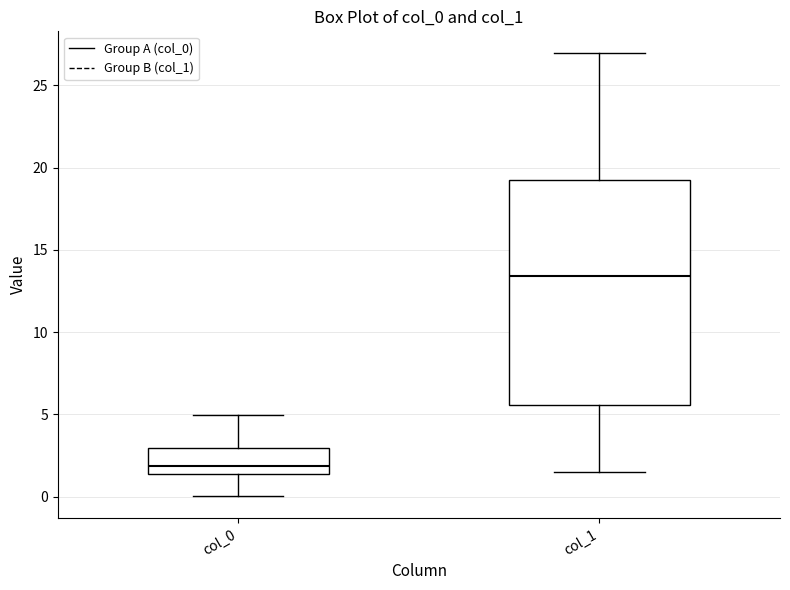

Reading left to right, transcribe this box plot: for each box, give where its median line is, the range the box spans, and where its two whiskers end, as read against the y-axis. The values are not printed on the chart, so give them approximately, as read against the axis.

col_0: median 2.0, box 1.5 to 3.0, whiskers 0.0 to 5.0
col_1: median 13.5, box 5.5 to 19.0, whiskers 1.5 to 27.0